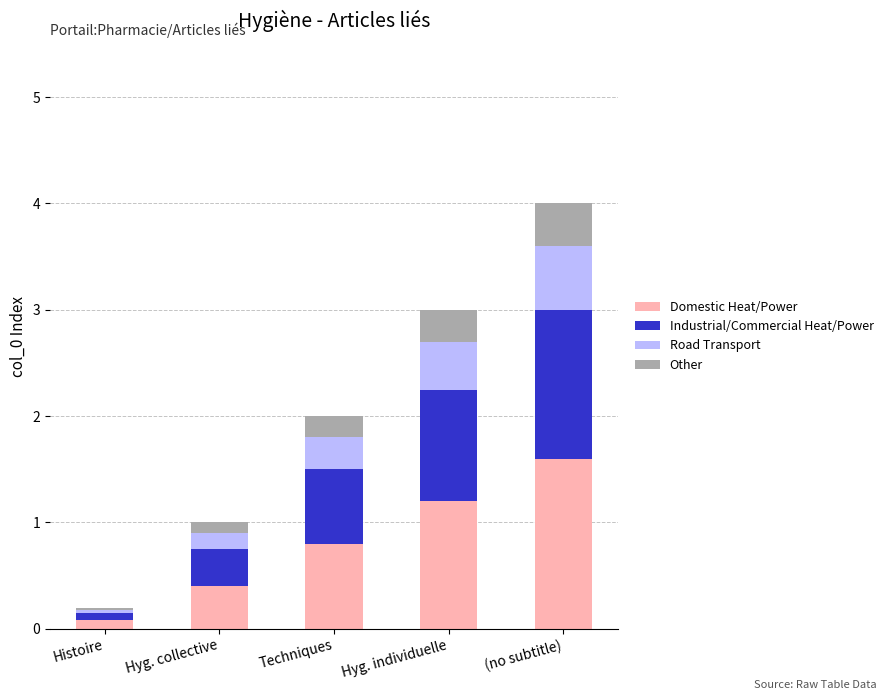

At which label does Domestic Heat/Power reach its minimum?

Histoire